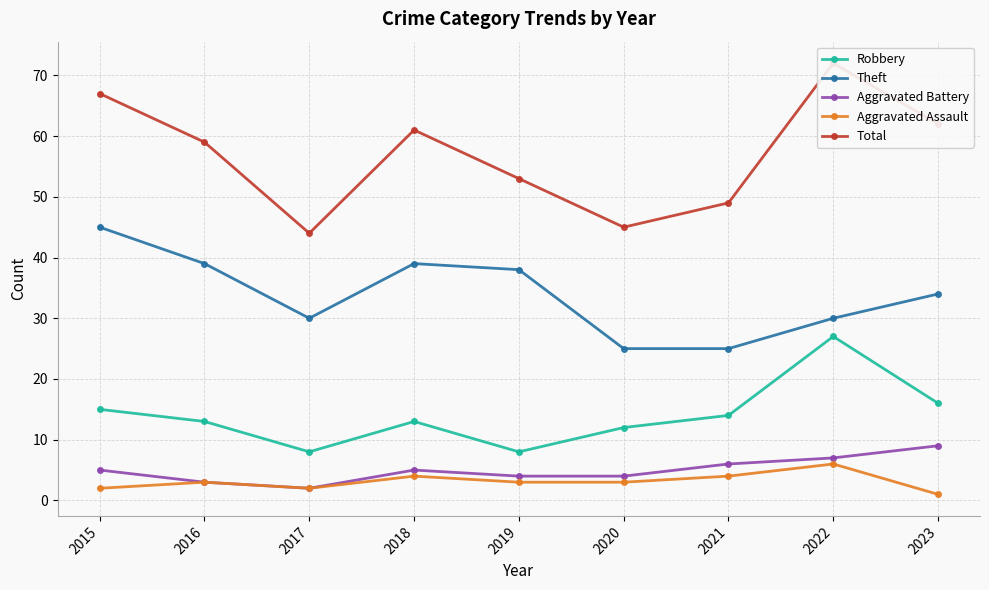

Reading right to left, list all the values displayed in this chart.

Robbery: 2023=16	2022=27	2021=14	2020=12	2019=8	2018=13	2017=8	2016=13	2015=15
Theft: 2023=34	2022=30	2021=25	2020=25	2019=38	2018=39	2017=30	2016=39	2015=45
Aggravated Battery: 2023=9	2022=7	2021=6	2020=4	2019=4	2018=5	2017=2	2016=3	2015=5
Aggravated Assault: 2023=1	2022=6	2021=4	2020=3	2019=3	2018=4	2017=2	2016=3	2015=2
Total: 2023=62	2022=72	2021=49	2020=45	2019=53	2018=61	2017=44	2016=59	2015=67